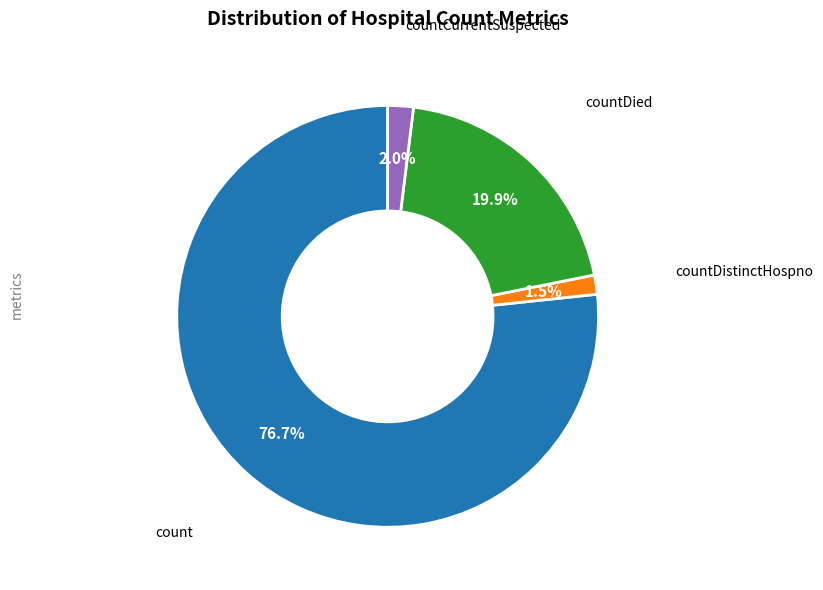

Is there any slice that represents more than half of the pie?

Yes